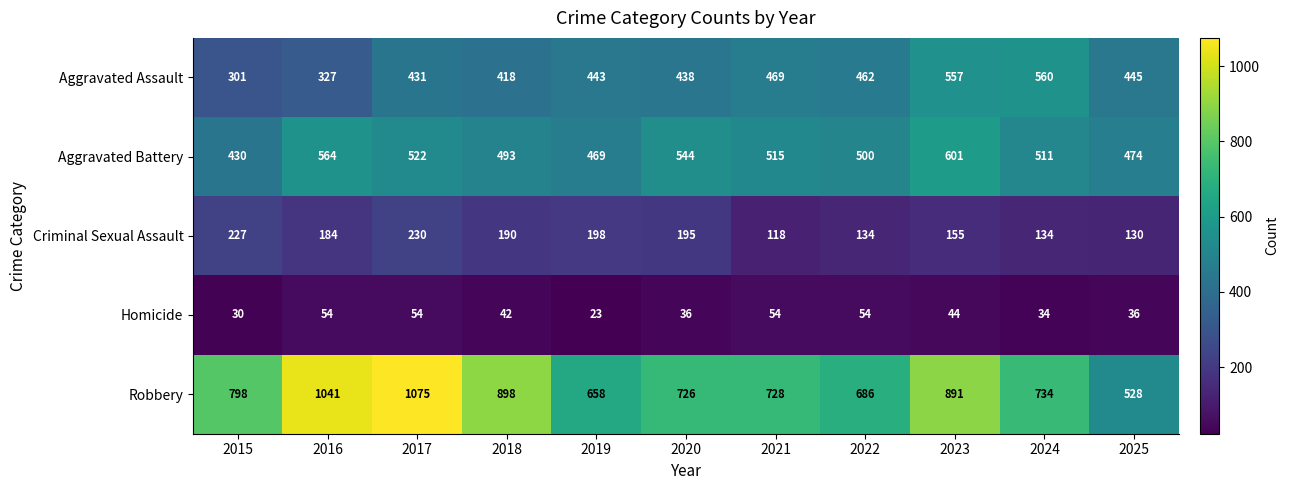

Which series has the widest spread of values?

Robbery